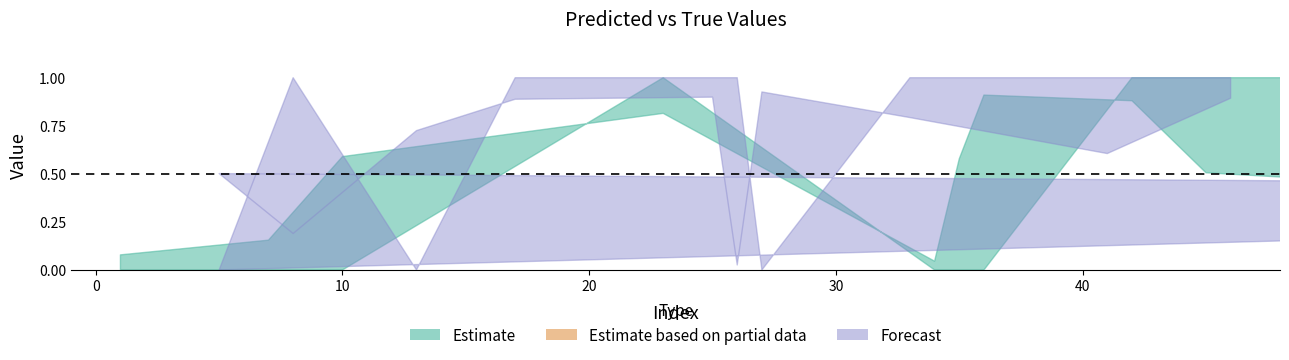

At which category does the chart reach its minimum across all series?

1